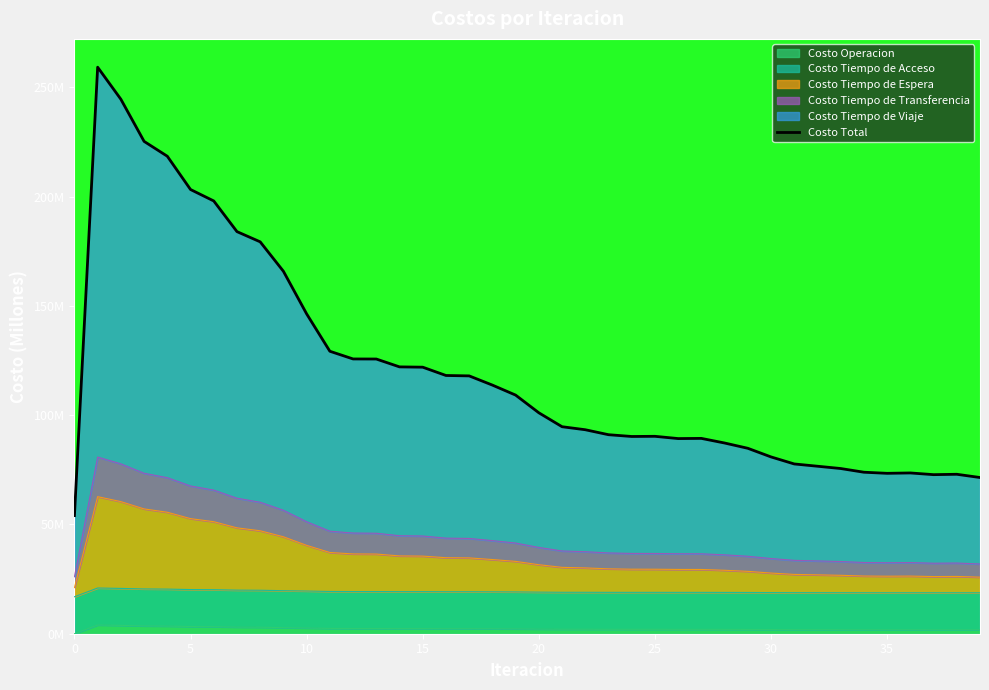

Between 24 and 22, which is larger?

22